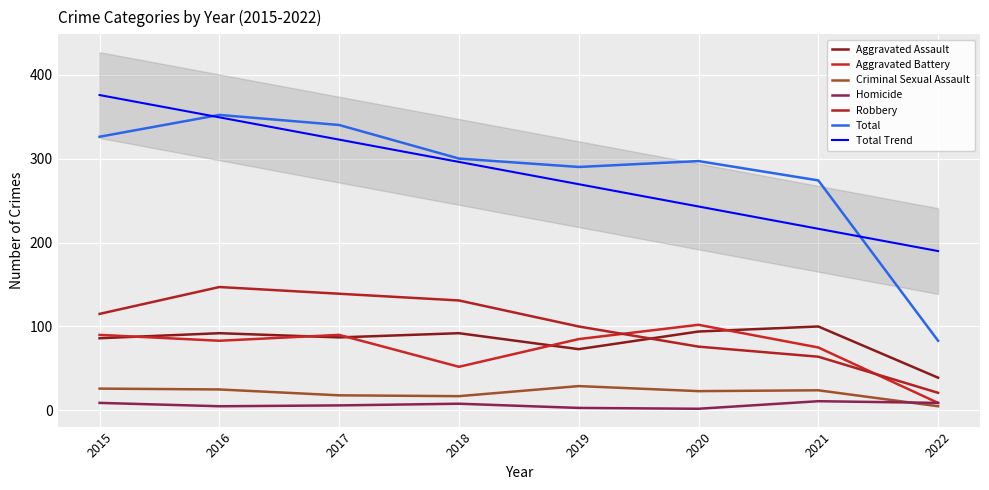

Rank the series by their maximum value, from lowest to highest.

Homicide, Criminal Sexual Assault, Aggravated Assault, Aggravated Battery, Robbery, Total